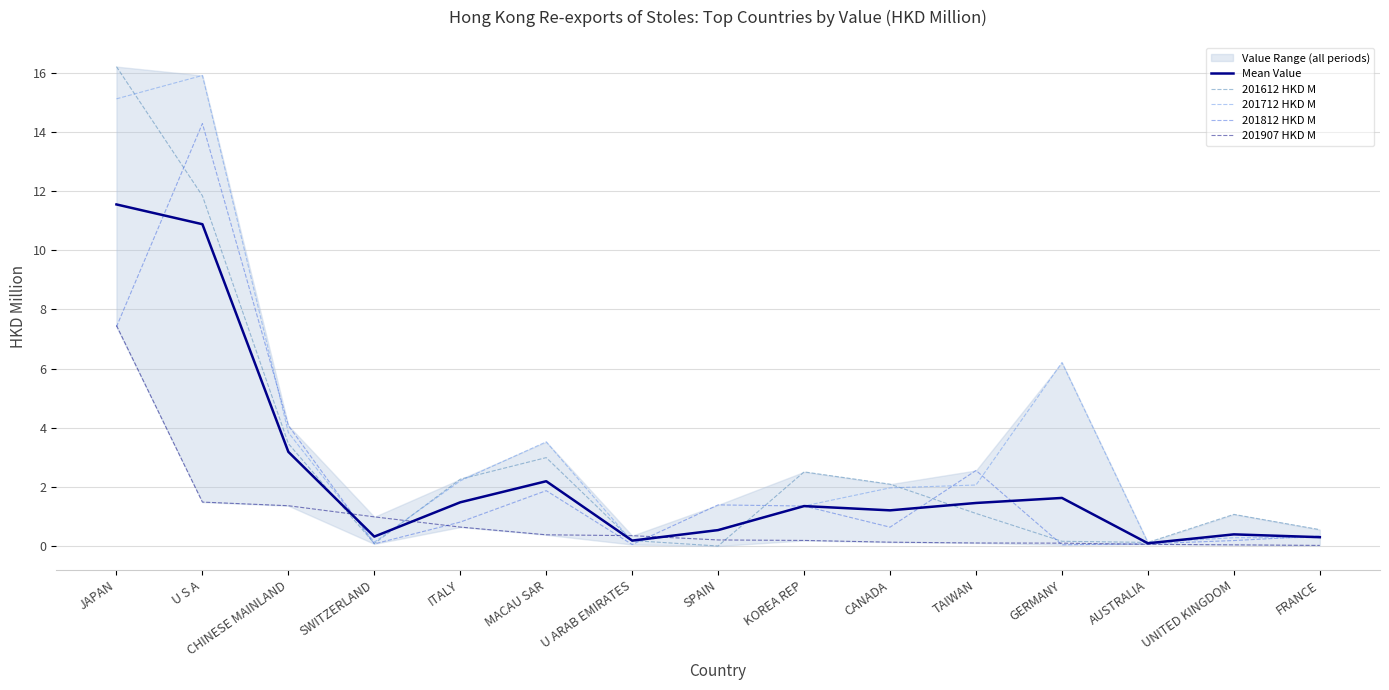

At which label does 201907 HKD M reach its peak?

JAPAN